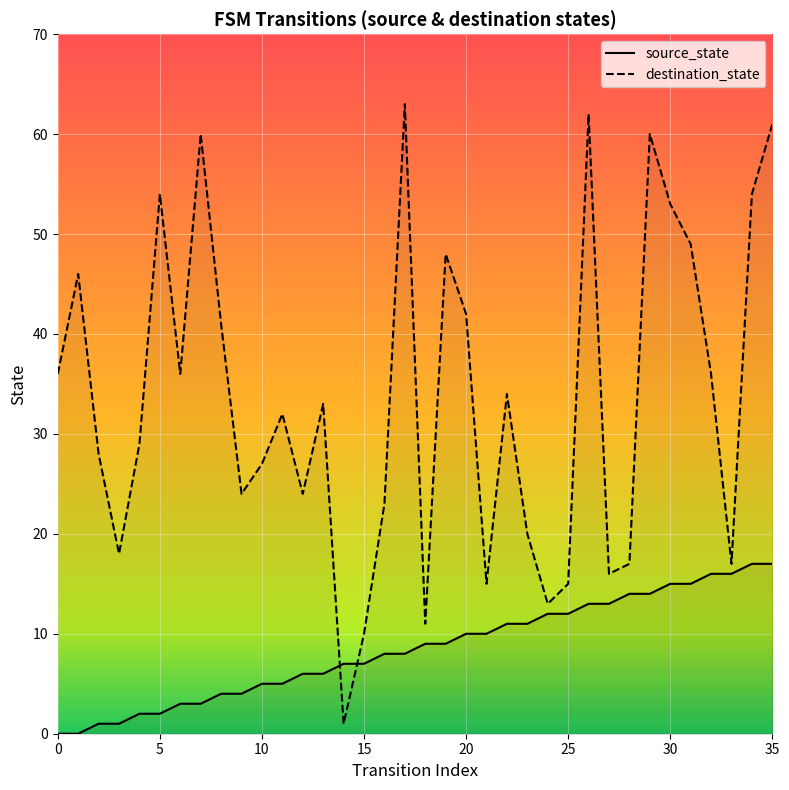

Is the value of source_state at 33 greater than the value of destination_state at 7?

No